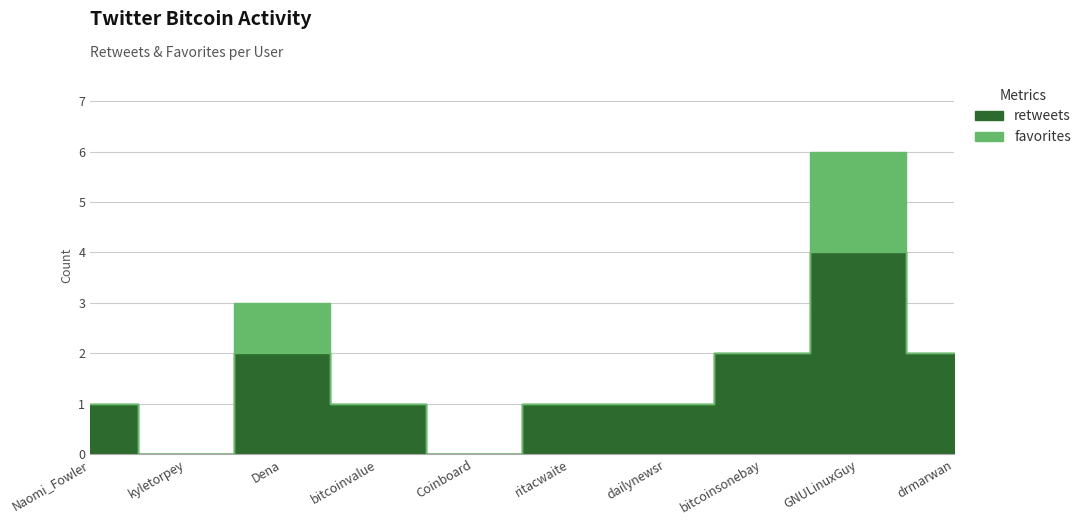

How many lines are shown in the chart?

2